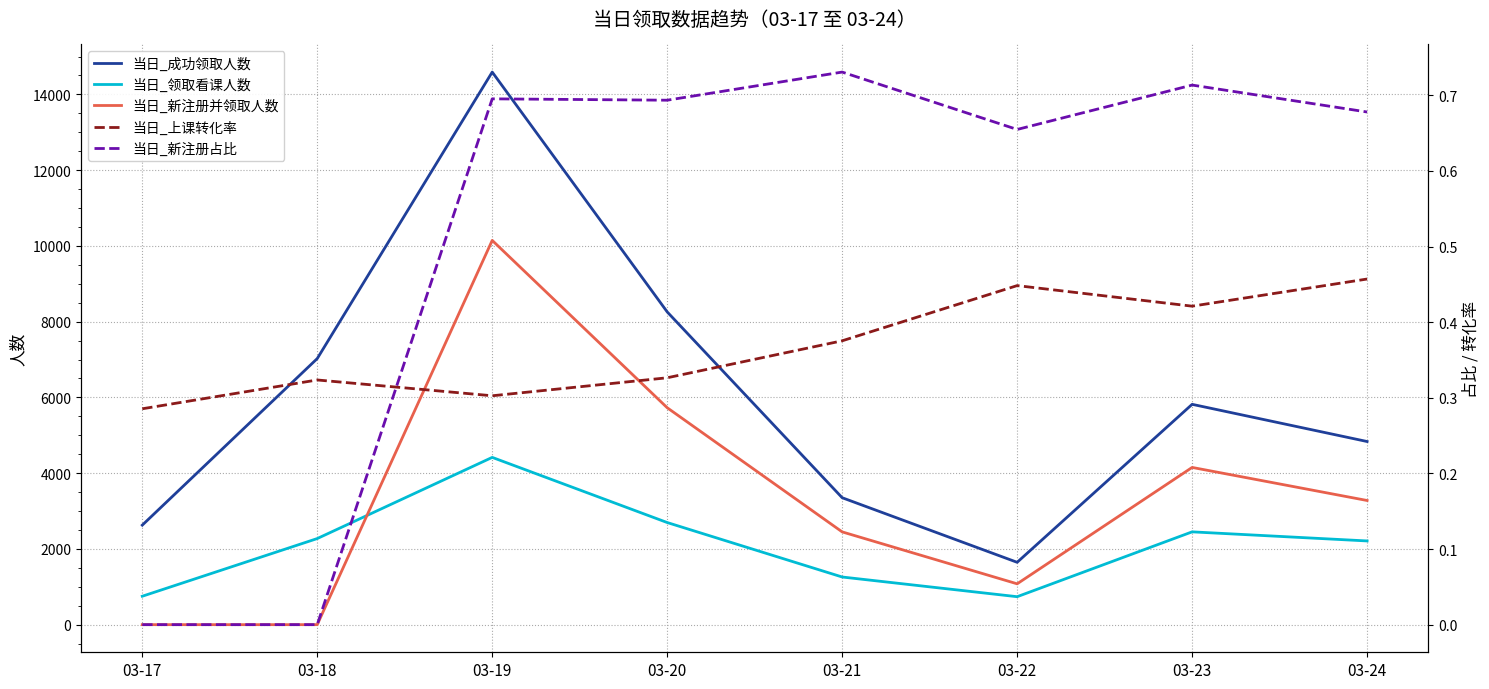

At which label does 当日_新注册占比 reach its peak?

03-21